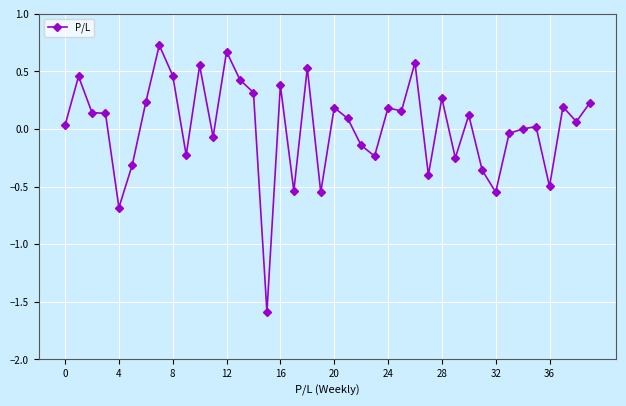

True or false: there are more than 1 points higher than both neighbors.

True